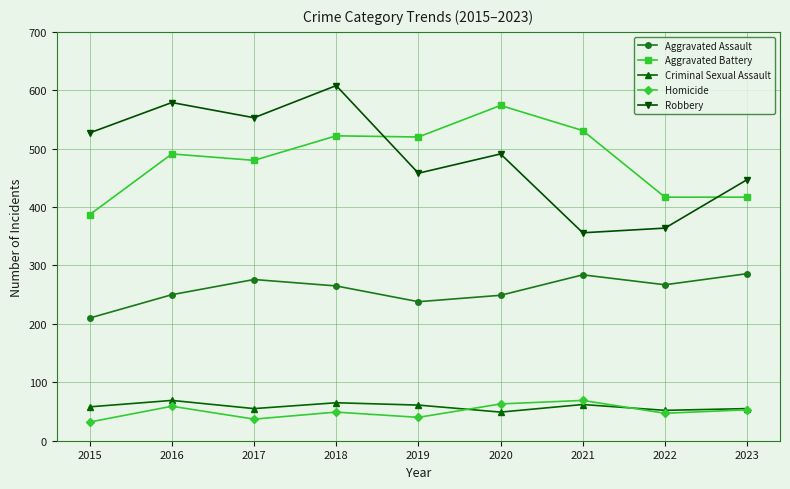

At which category does Criminal Sexual Assault reach its first local peak?

2016